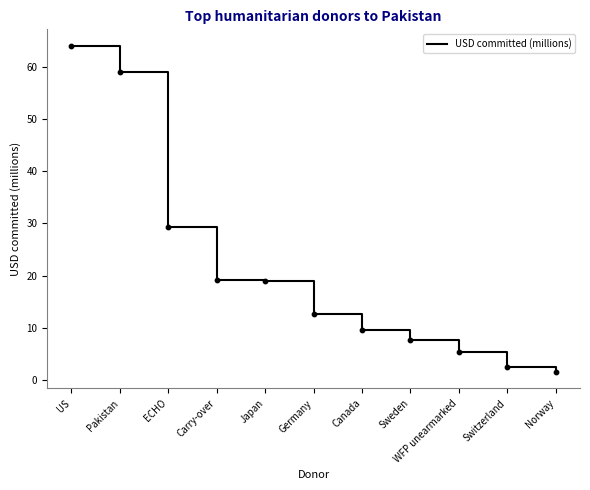

What is the change in value from ECHO to Carry-over?

-10.1